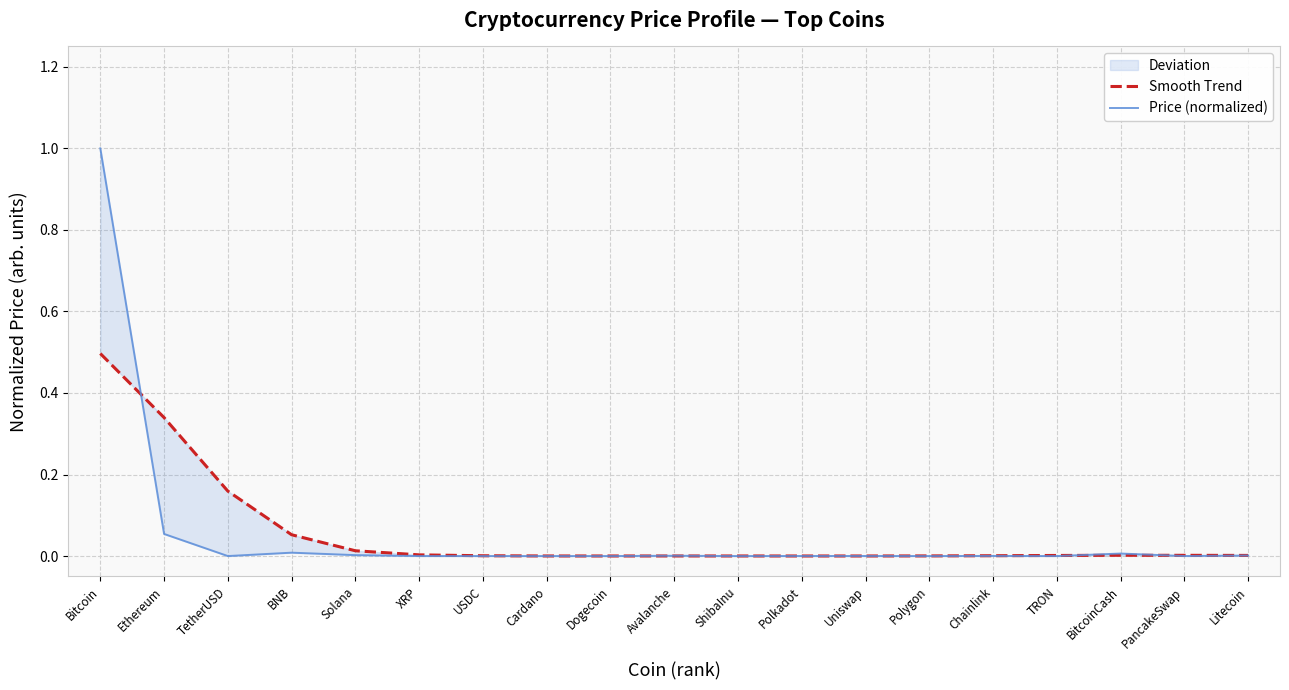

True or false: Price (normalized) has more than 2 points higher than both neighbors.

True